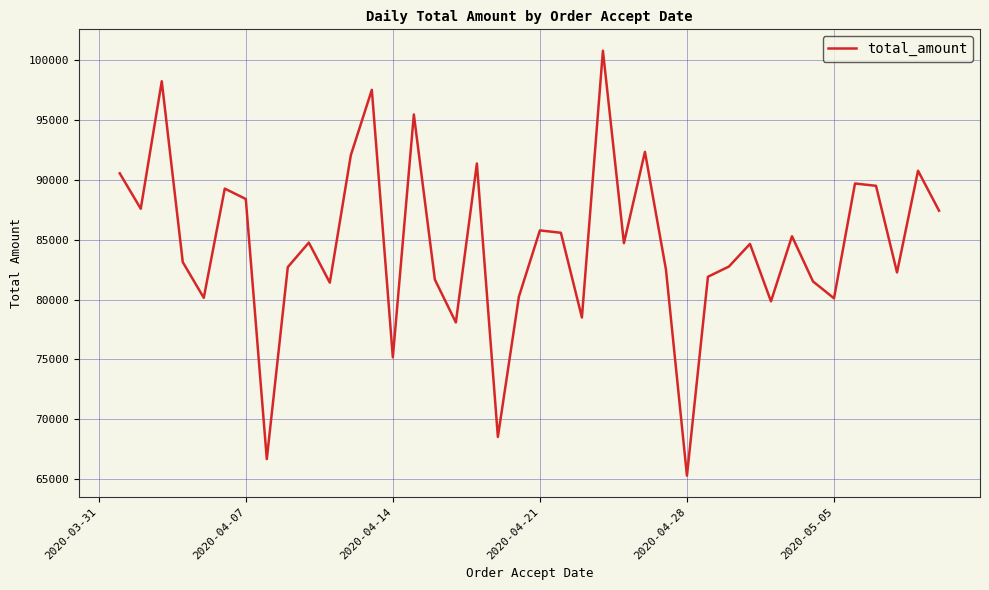

What is the greatest value displayed?

100785